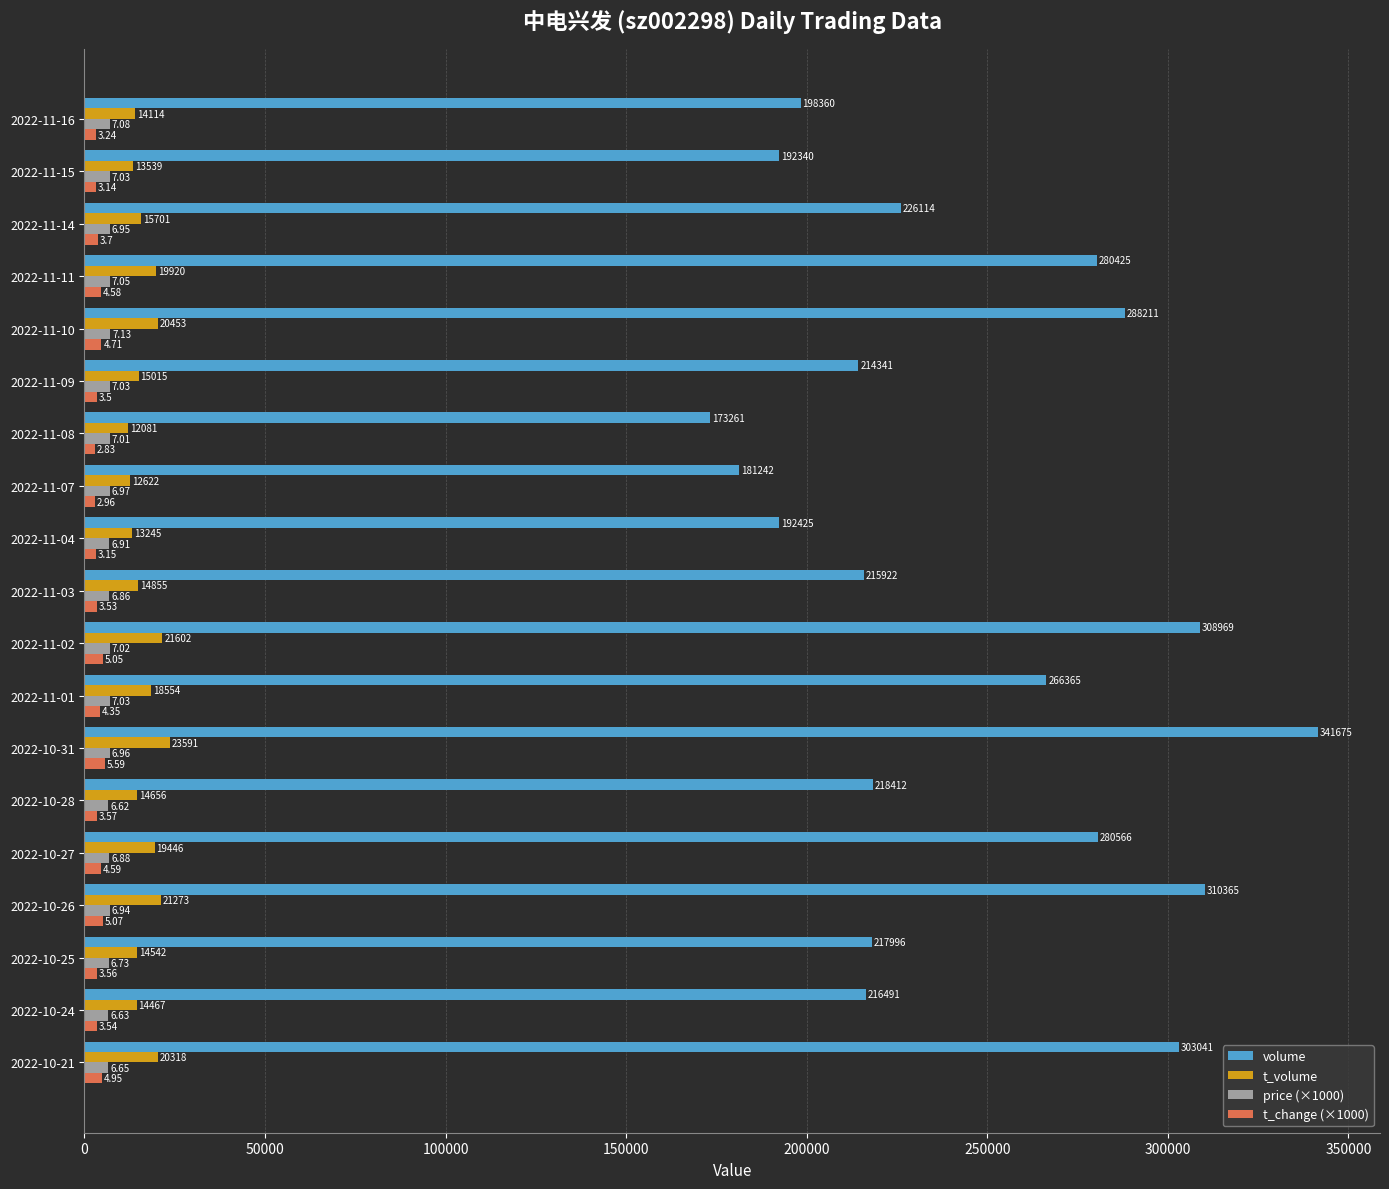

Which category has the highest value in the t_change (×1000) series?

2022-10-31